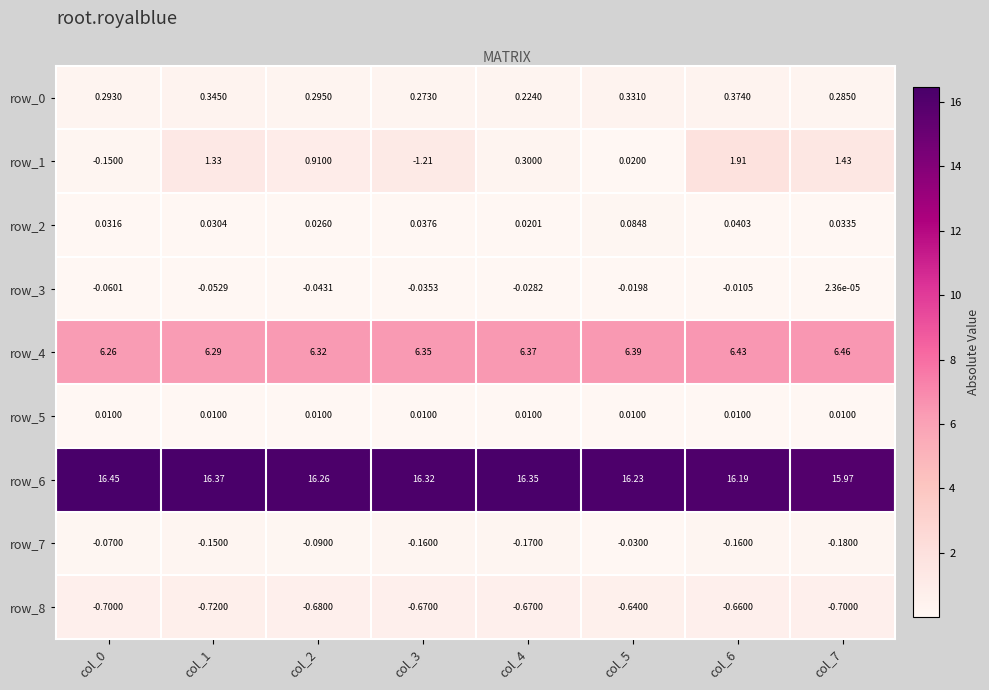

Is the value of row_5 at col_3 greater than the value of row_7 at col_1?

Yes